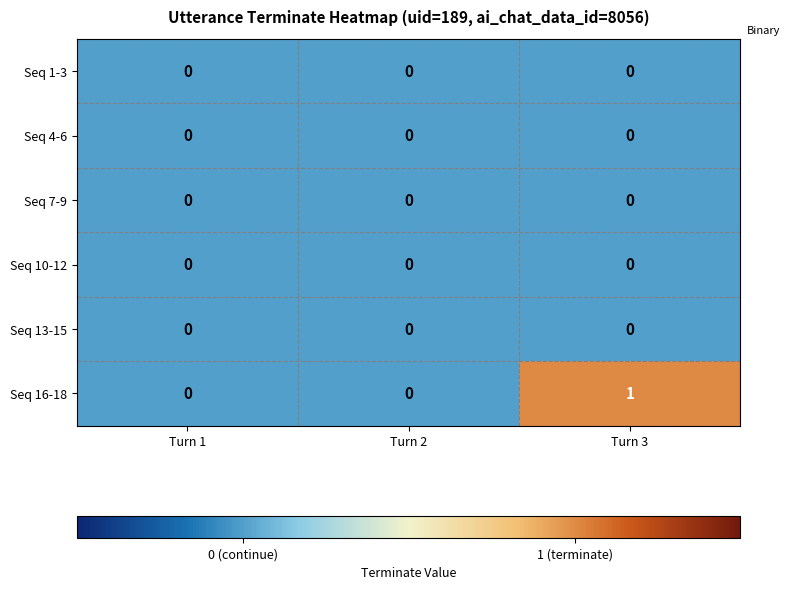

Between Turn 2 and Turn 3, which series saw the biggest shift?

Seq 16-18